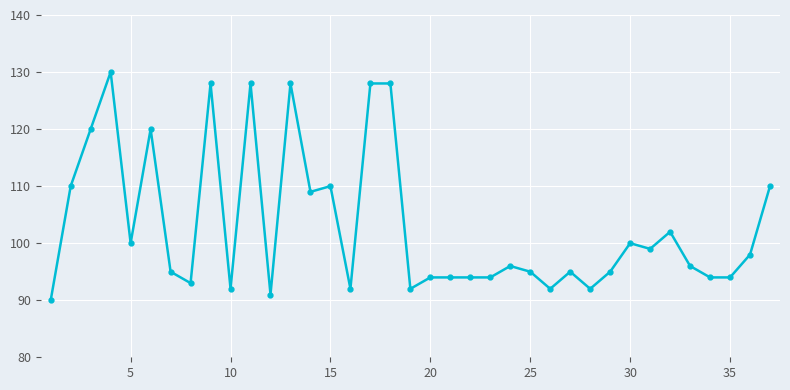

What is the sum of all values?

3818